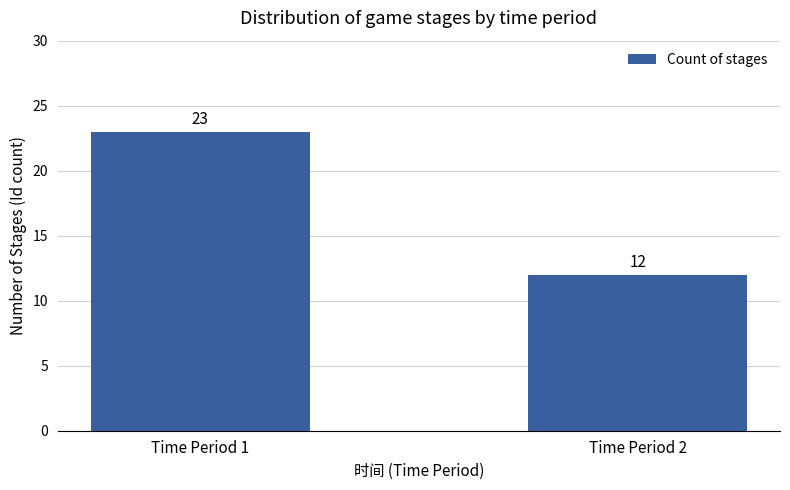

Between Time Period 2 and Time Period 1, which is larger?

Time Period 1